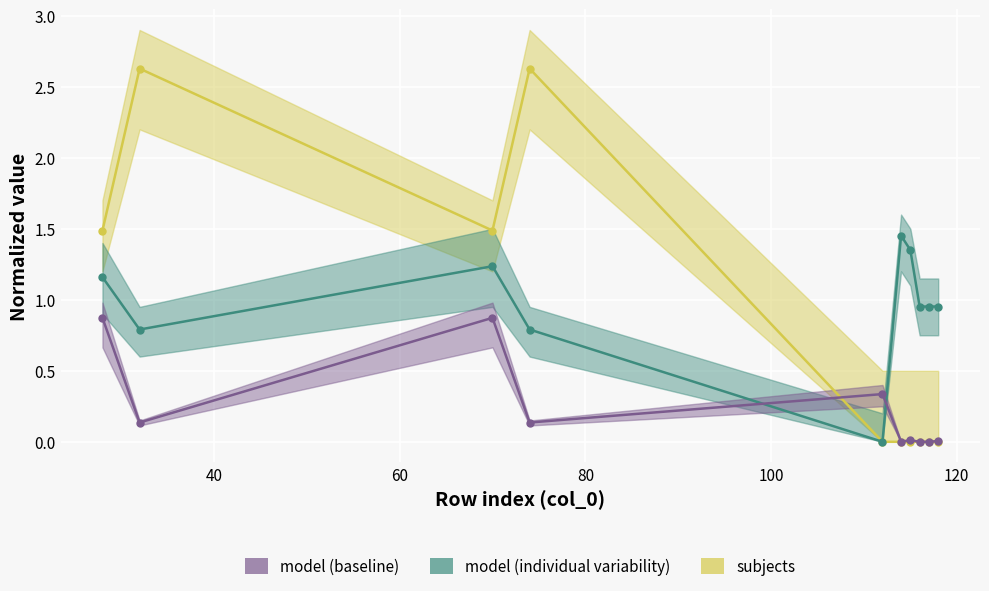

True or false: subjects and model (individual variability) intersect in this chart.

False